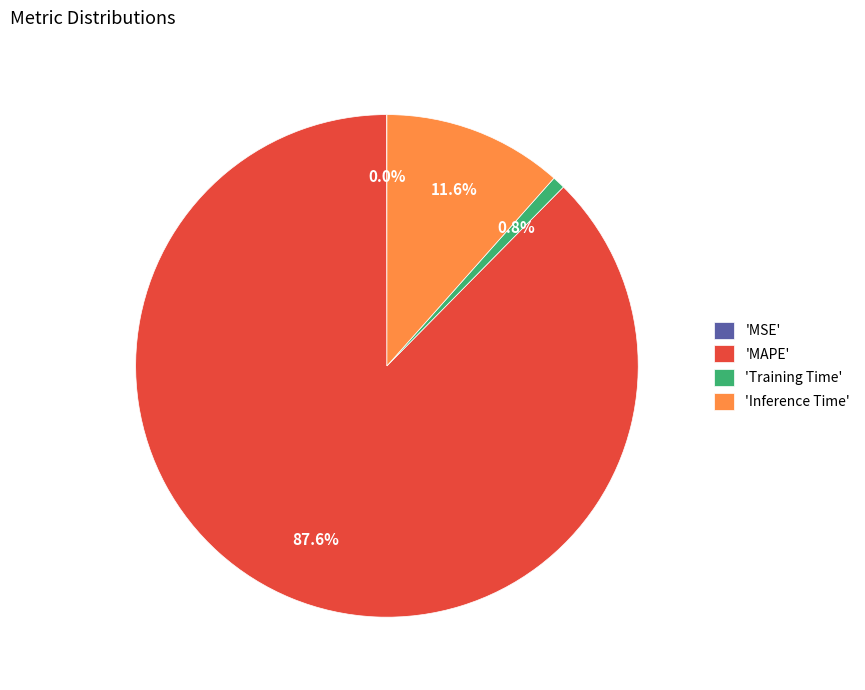

Which has a higher value, 'MAPE' or 'Training Time'?

'MAPE'